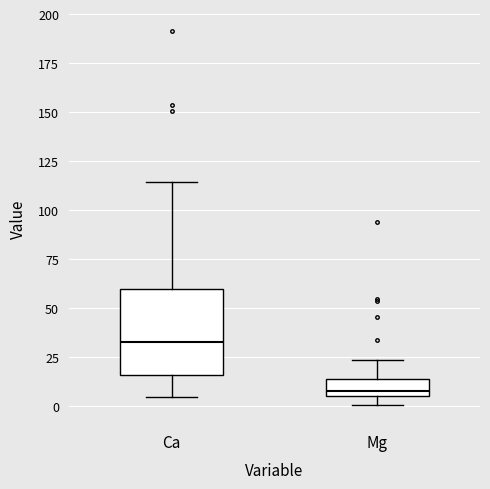

Which box has the highest median line?

Ca